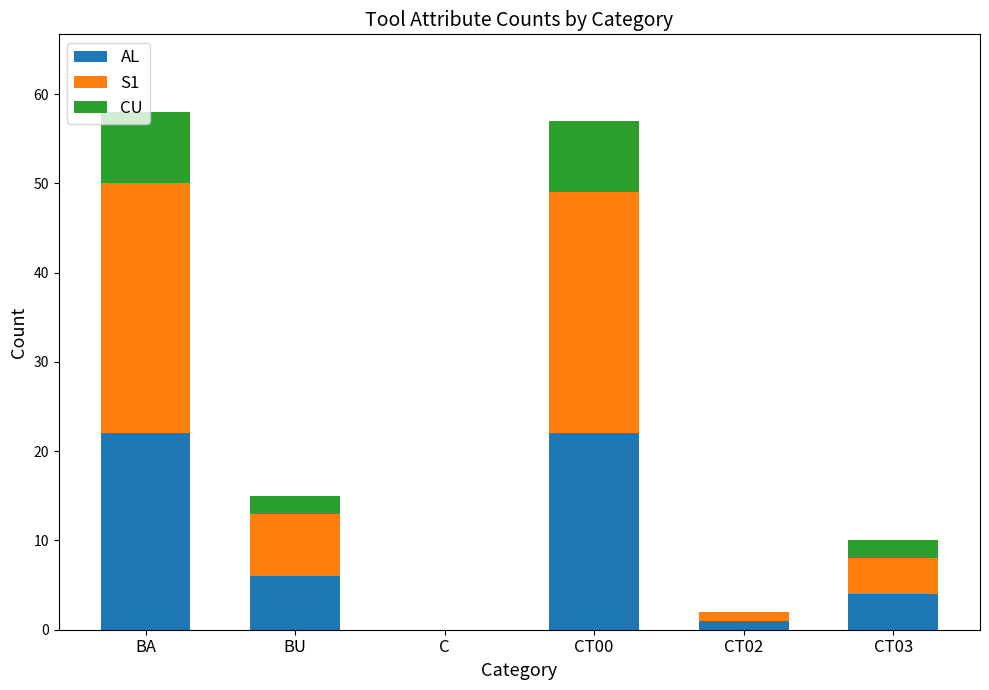

Are the bars grouped side by side (vs. stacked)?

No